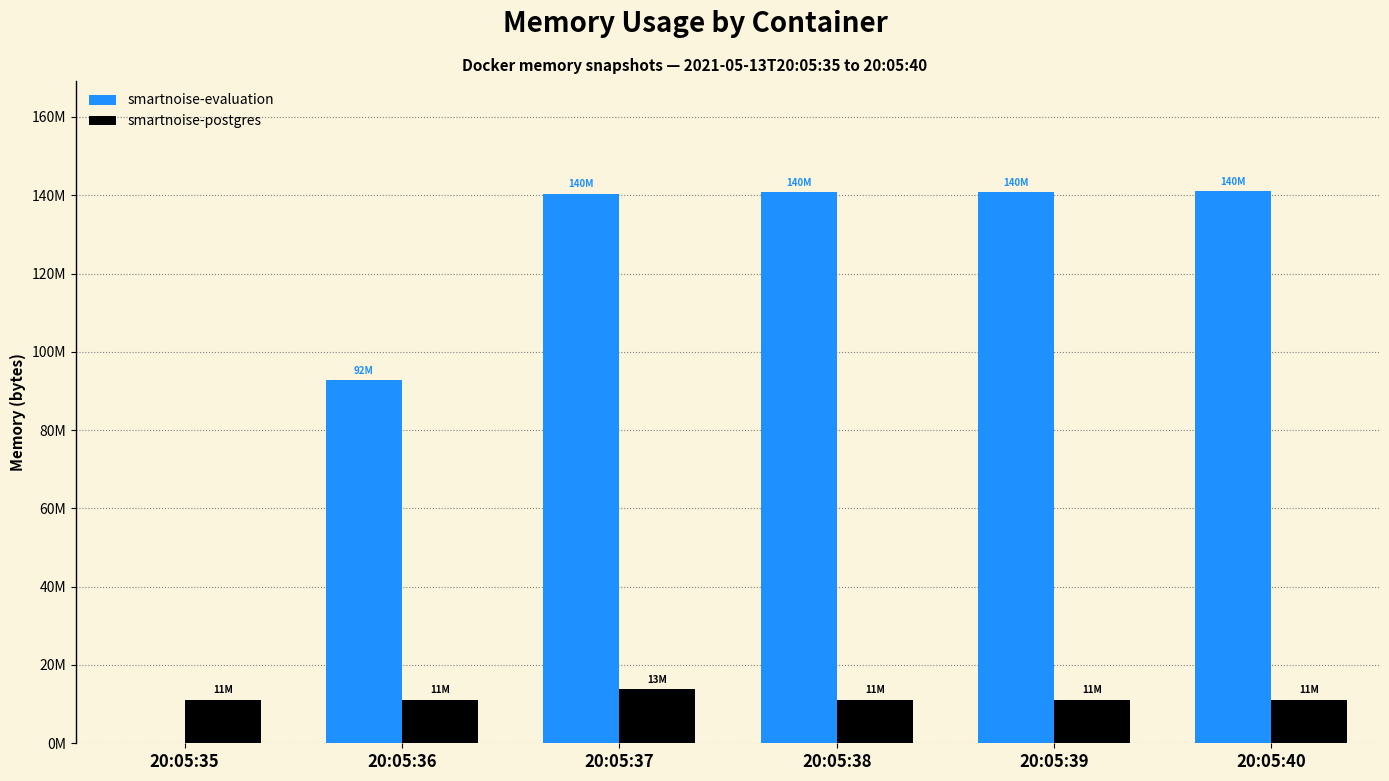

List the series in order of their overall mean, highest first.

smartnoise-evaluation, smartnoise-postgres